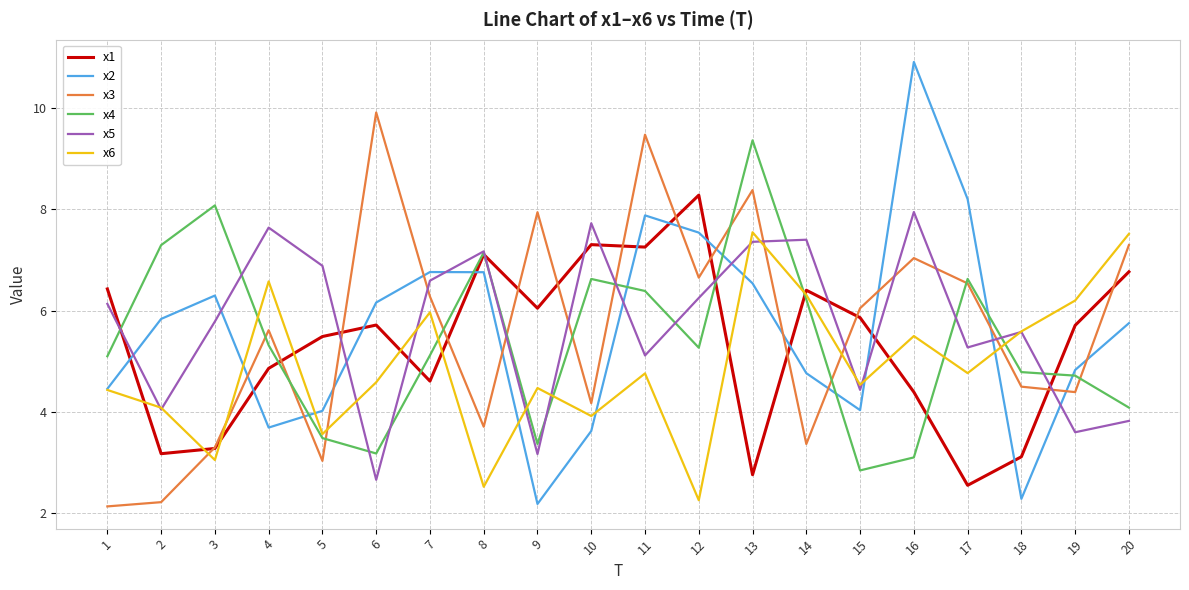

What is the average value of the x6 series?

4.9